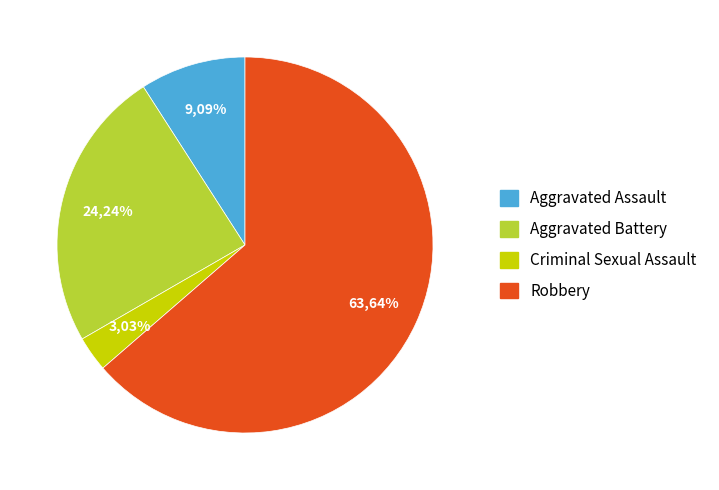

To the nearest percent, what is the combined percentage of Aggravated Battery and Robbery?

88%